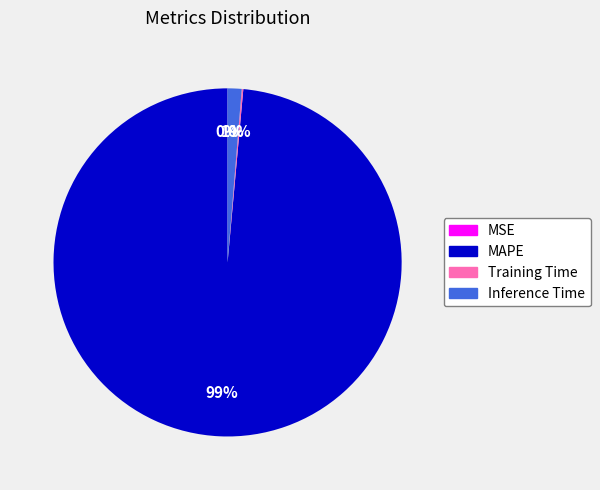

True or false: MAPE accounts for 84% of the total.

False